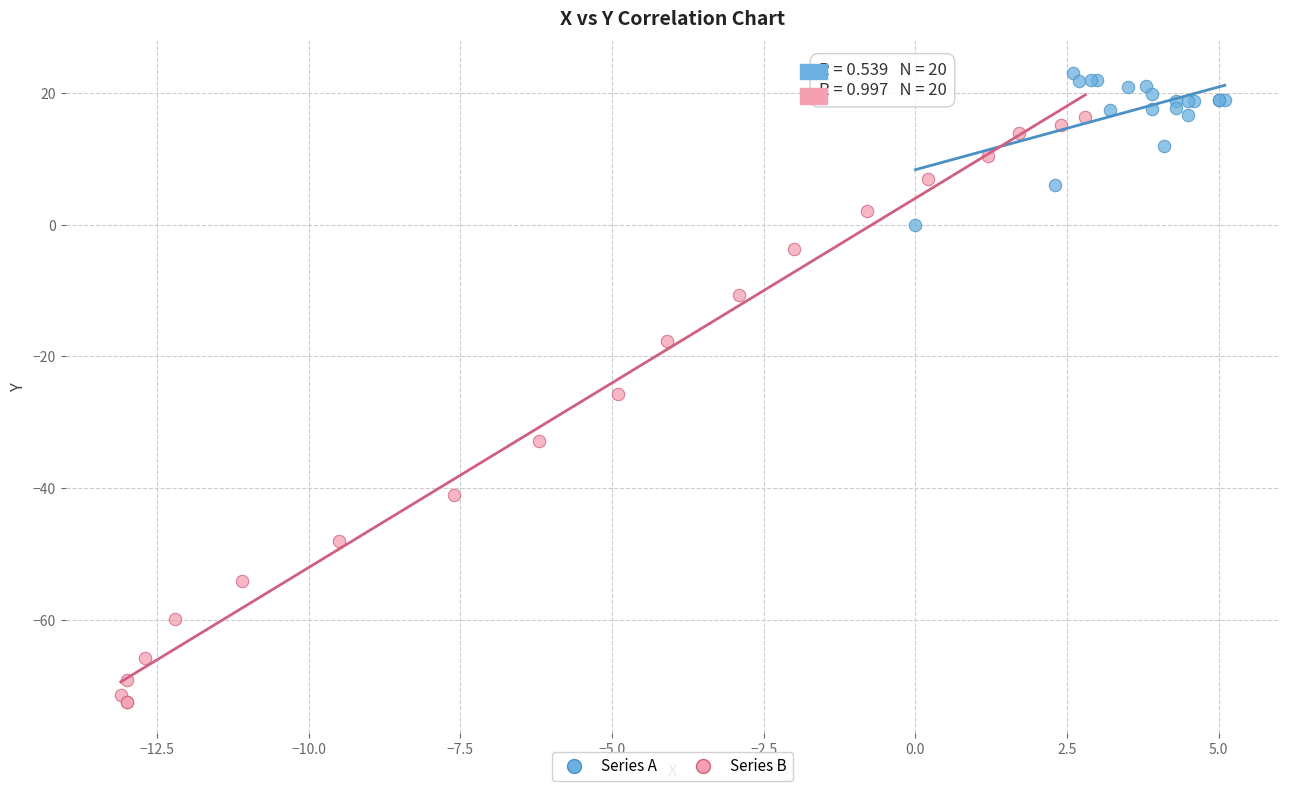

Which series reaches the minimum Y coordinate?

Series B